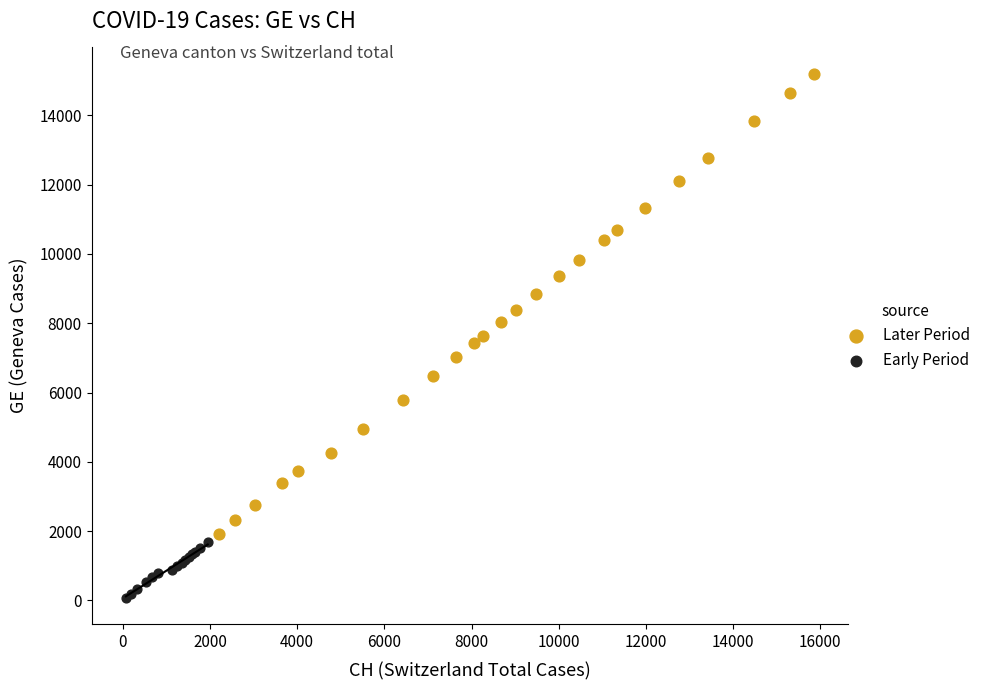

Which series has the widest spread of Y values?

Later Period